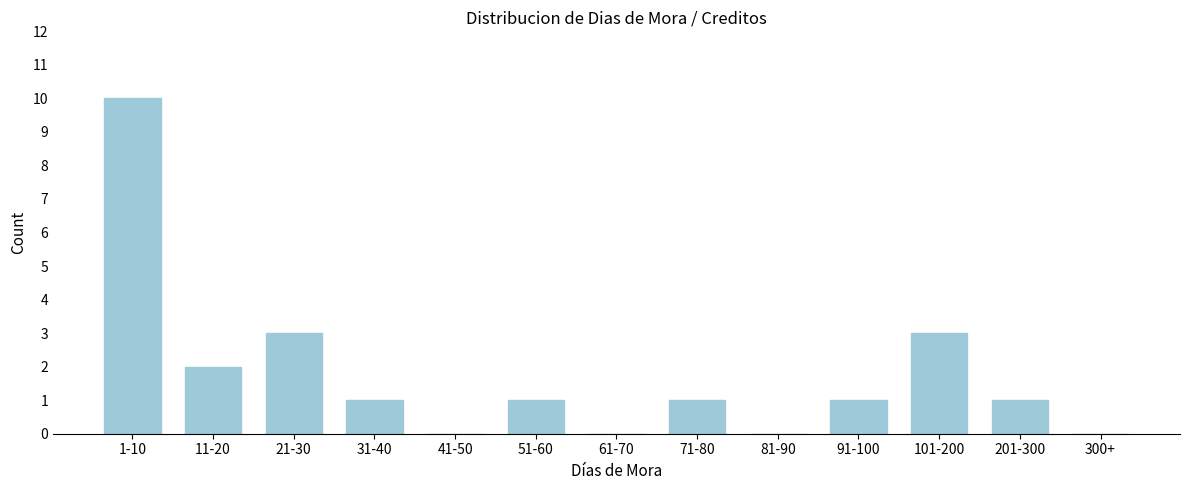

Reading left to right, transcribe all the data shown in this chart.

1-10=10	11-20=2	21-30=3	31-40=1	41-50=0	51-60=1	61-70=0	71-80=1	81-90=0	91-100=1	101-200=3	201-300=1	300+=0